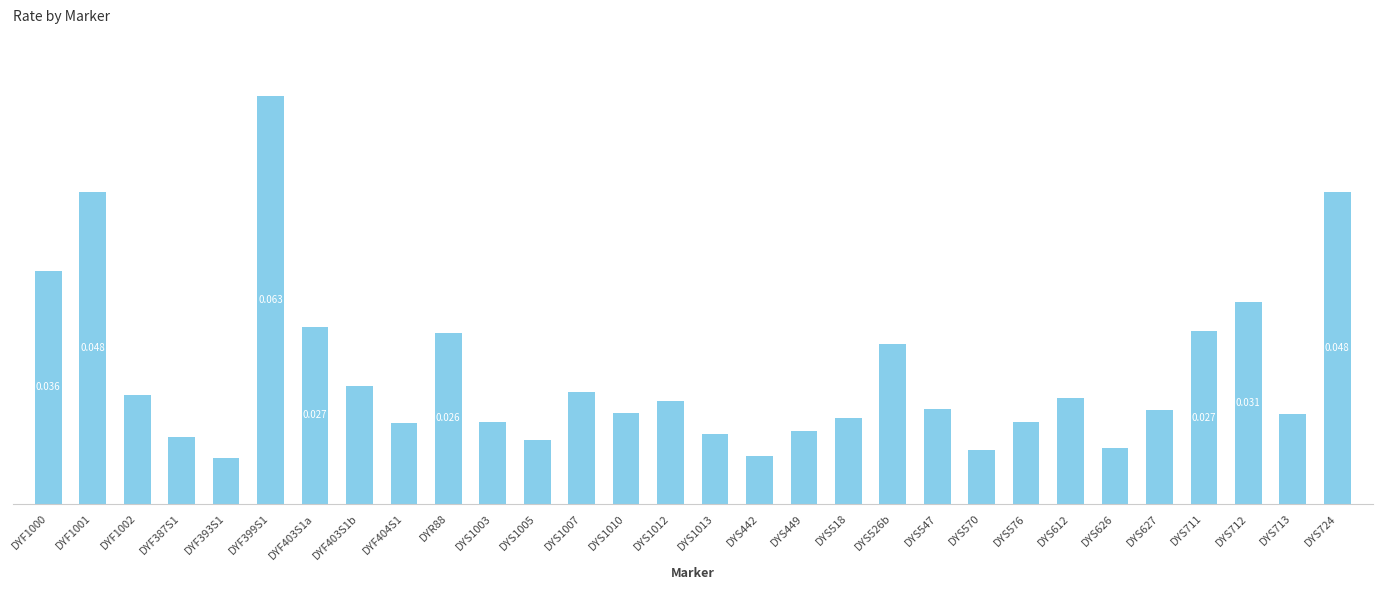

What is the label of the 18th bar from the left?

DYS449